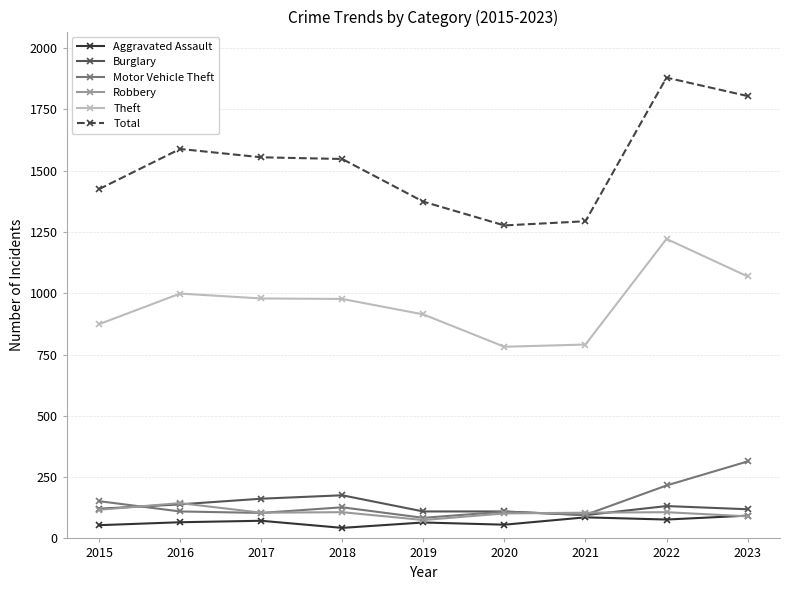

True or false: Robbery and Total intersect in this chart.

False